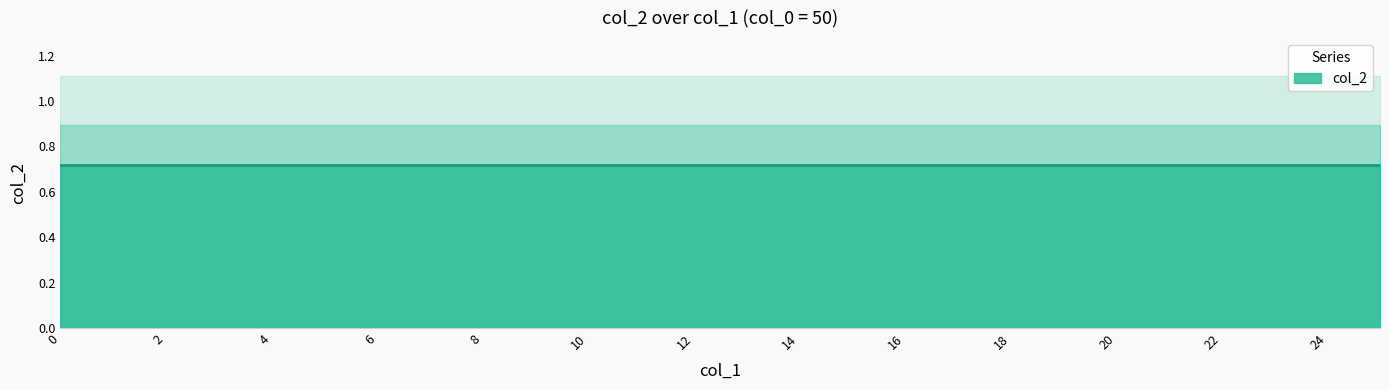

After their last crossing, which series has the higher values: col_2 or col_1?

col_1